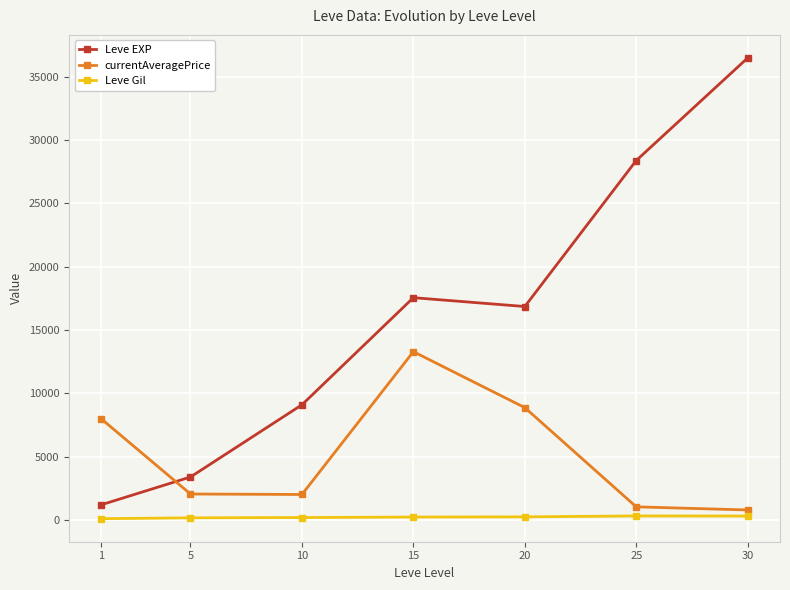

Is this an area chart (filled region under the line)?

No